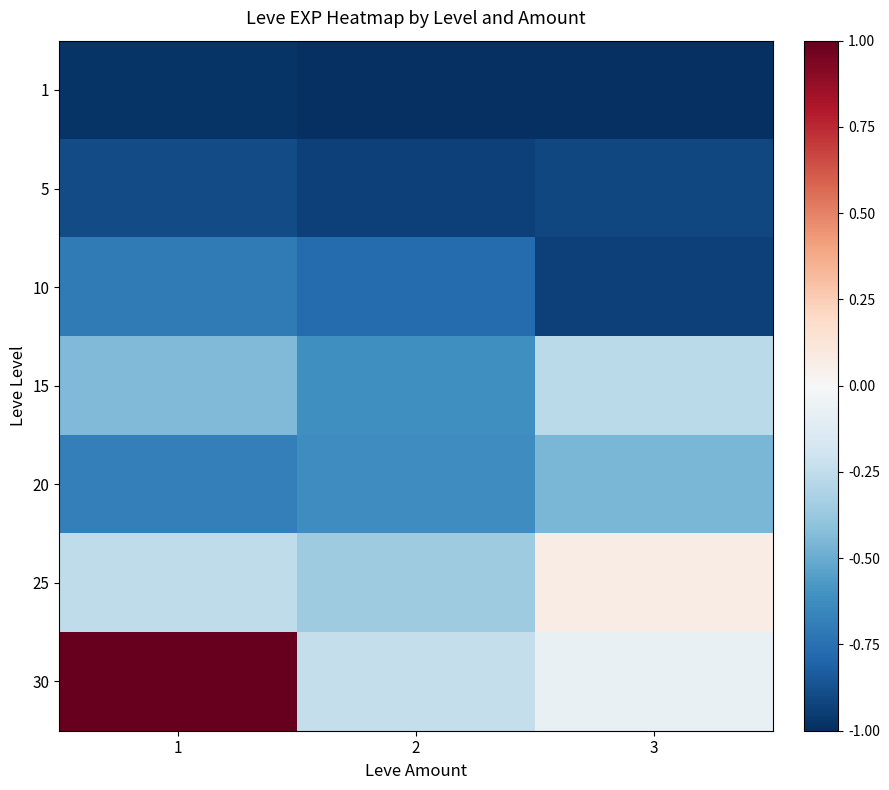

What is the difference between the highest and lowest values at 3?

1.1